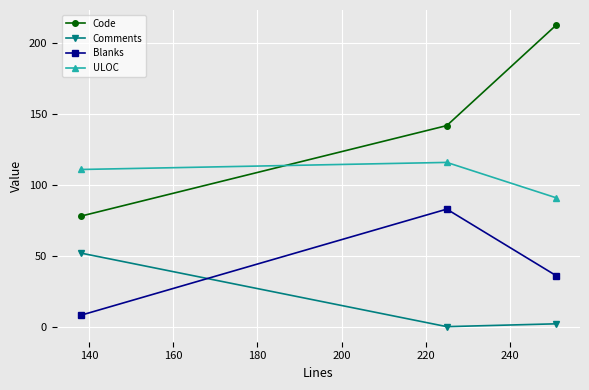

Which series has the widest spread of values?

Code